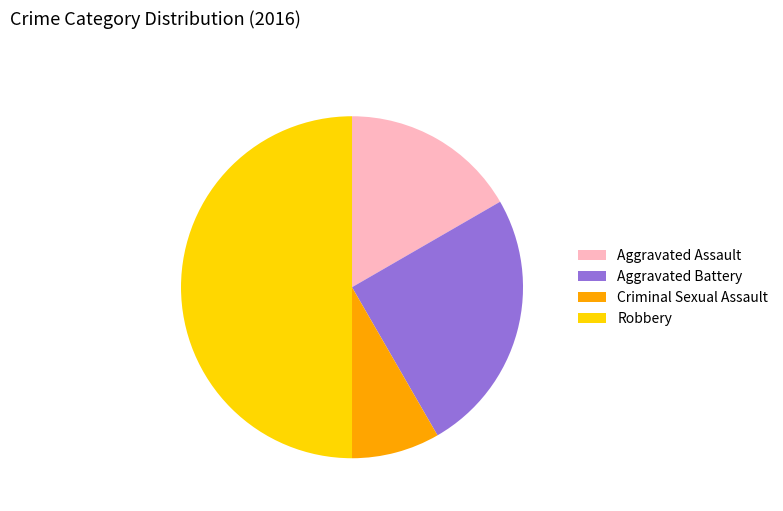

Is it true that Aggravated Battery is 35% of the pie?

False